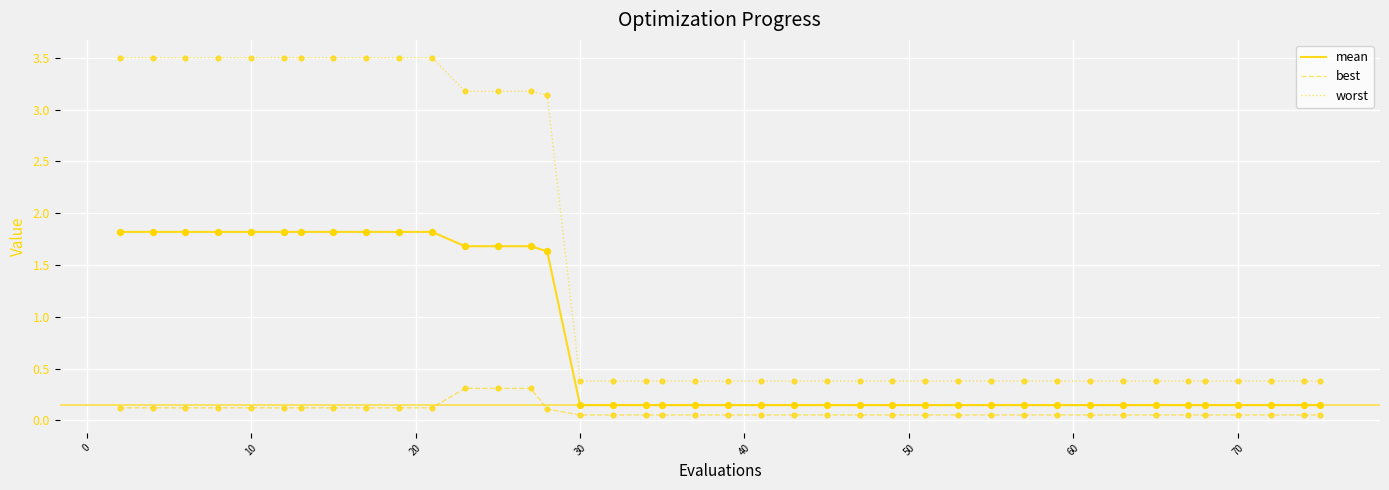

Which series has the largest total across all categories?

worst